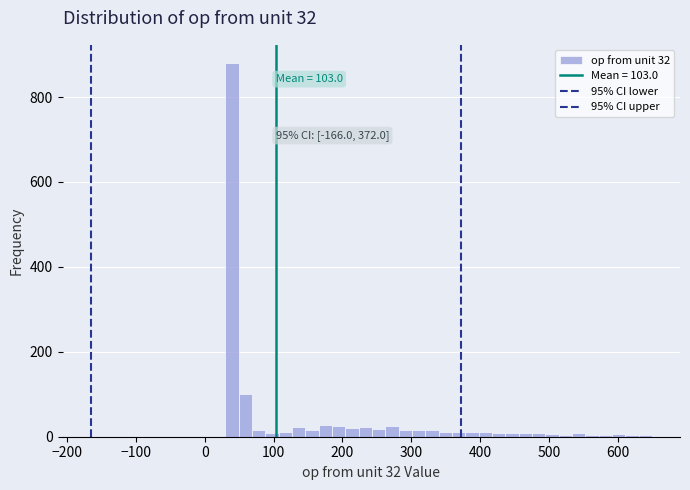

Around what value on the x-axis is the tallest bar? Give the approximate position of its centre, as read against the axis.

40